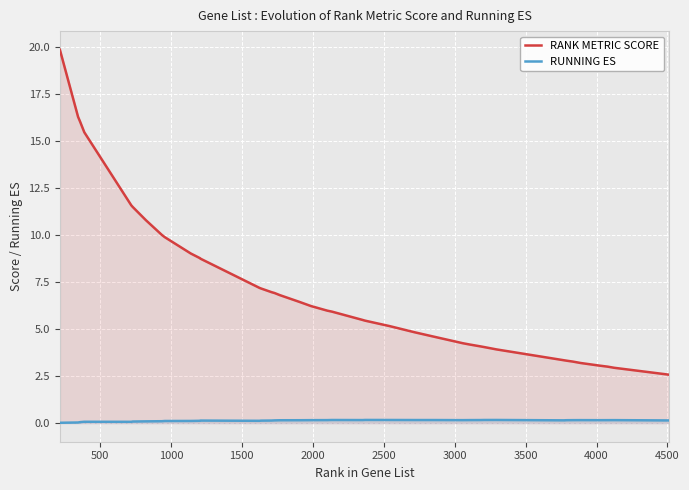

List the series in order of their overall mean, lowest first.

RUNNING ES, RANK METRIC SCORE